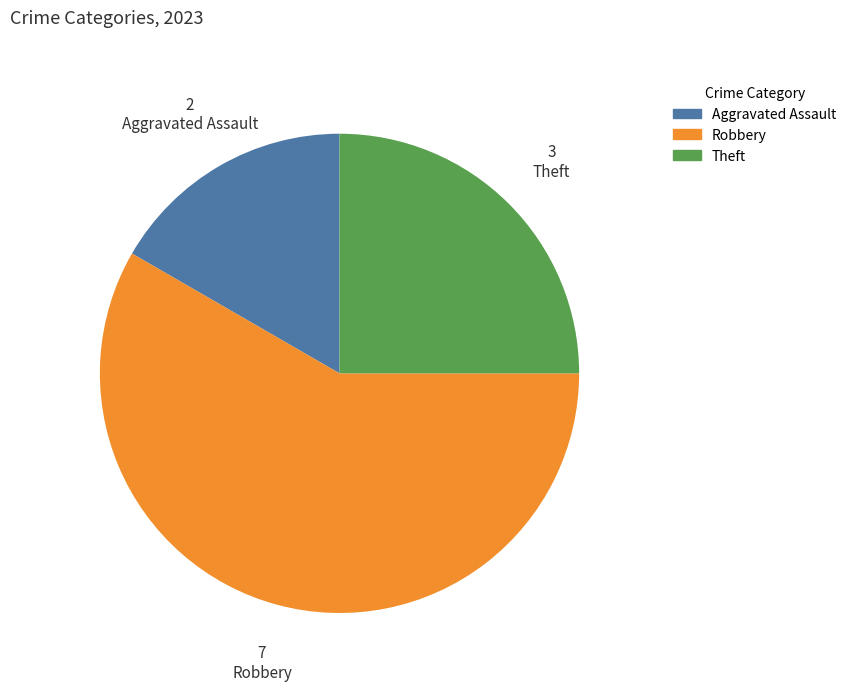

Is there a majority slice in this chart?

Yes